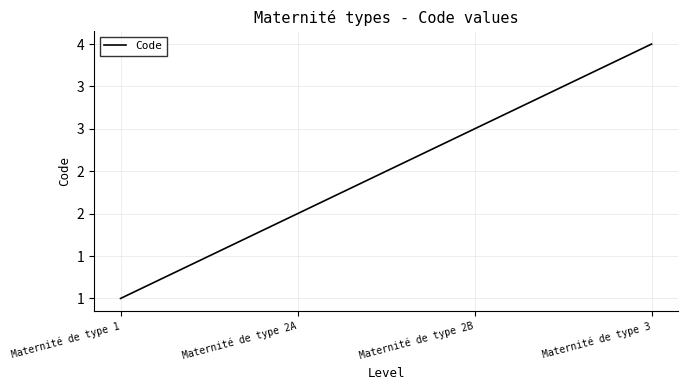

Does the chart have visible grid lines?

Yes